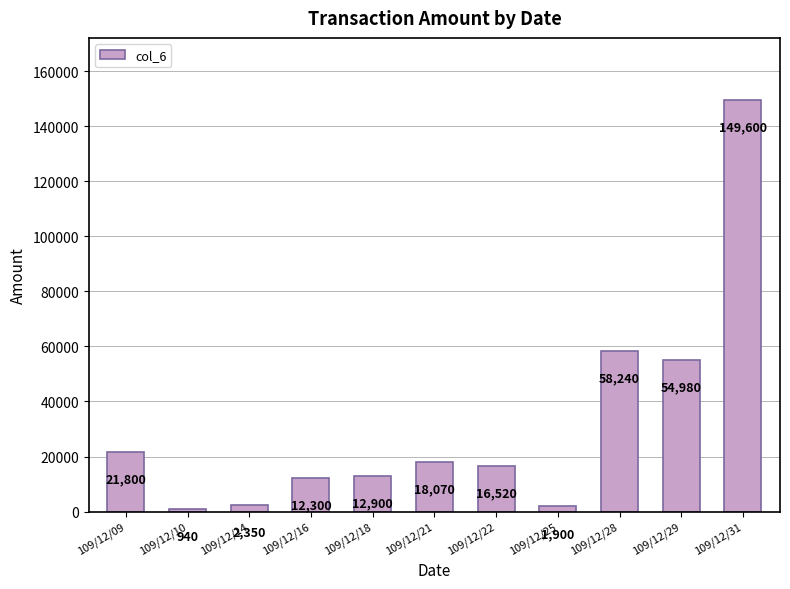

What is the change in value from 109/12/28 to 109/12/31?

+91360